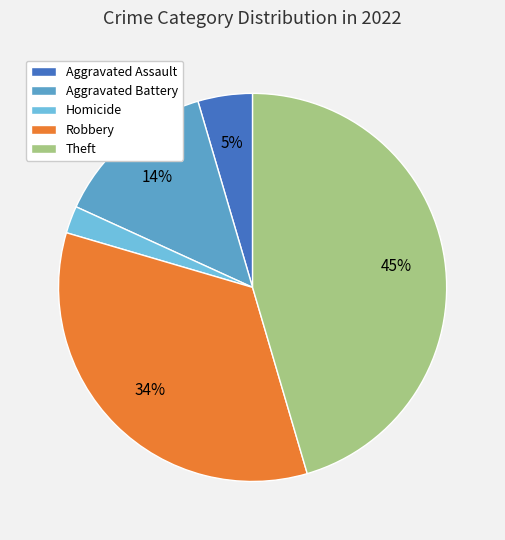

Count the number of slices in the pie.

5